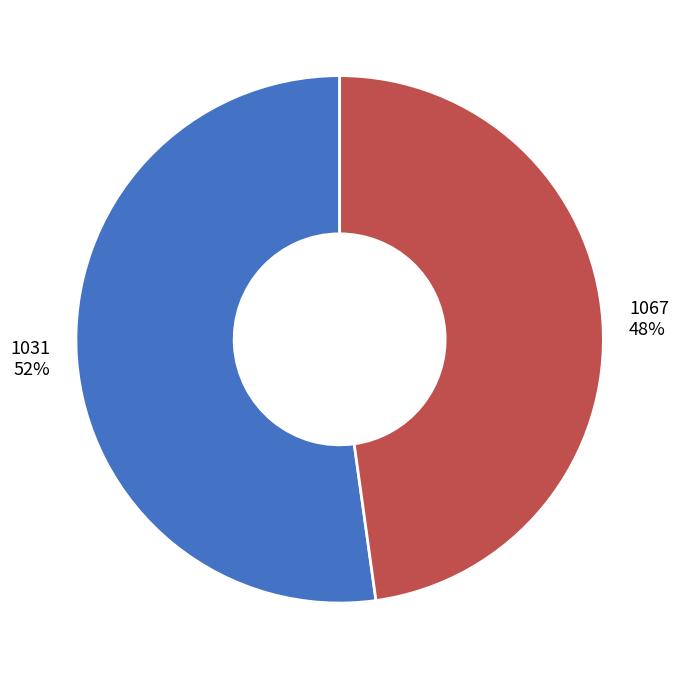

How many segments does this pie chart have?

2